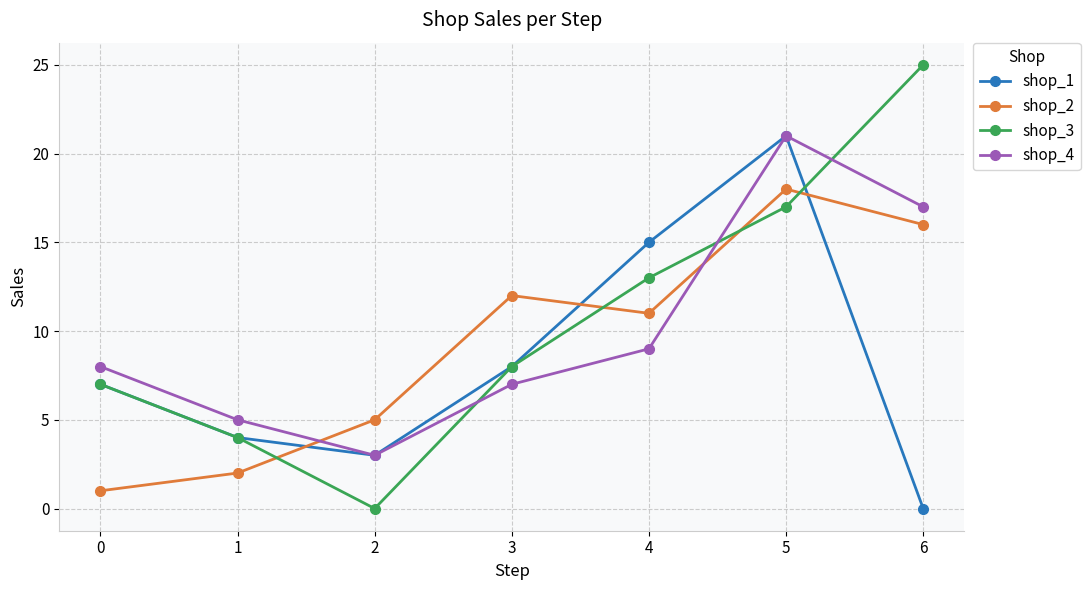

Reading left to right, list all the values displayed in this chart.

shop_1: 7	4	3	8	15	21	0
shop_2: 1	2	5	12	11	18	16
shop_3: 7	4	0	8	13	17	25
shop_4: 8	5	3	7	9	21	17